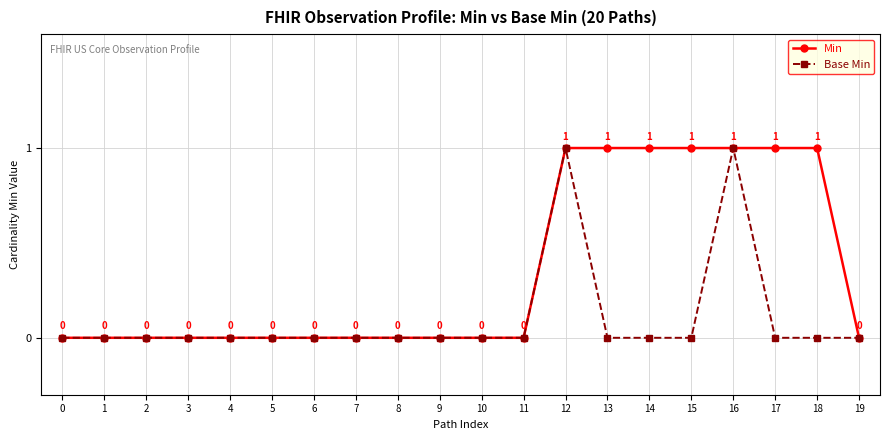

What is the difference between the Base Min values at 13 and 12?

1